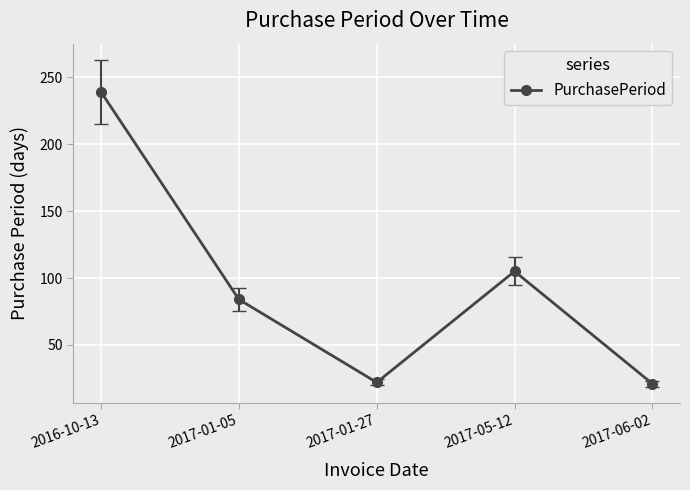

Is it true that the value at 2017-01-05 is 150?

False